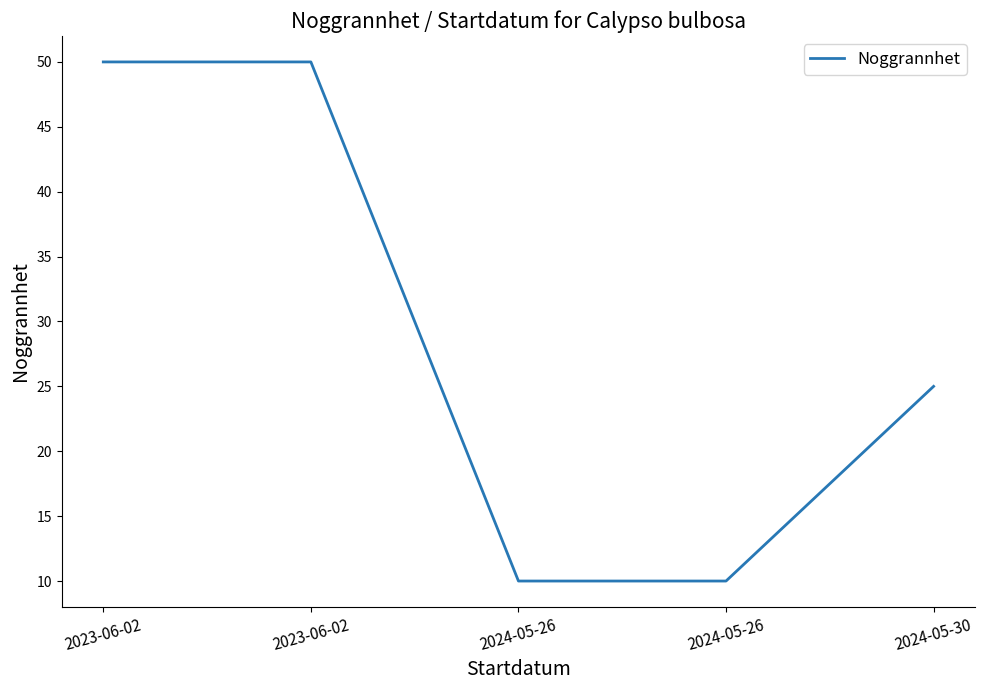

How many lines are shown in the chart?

1